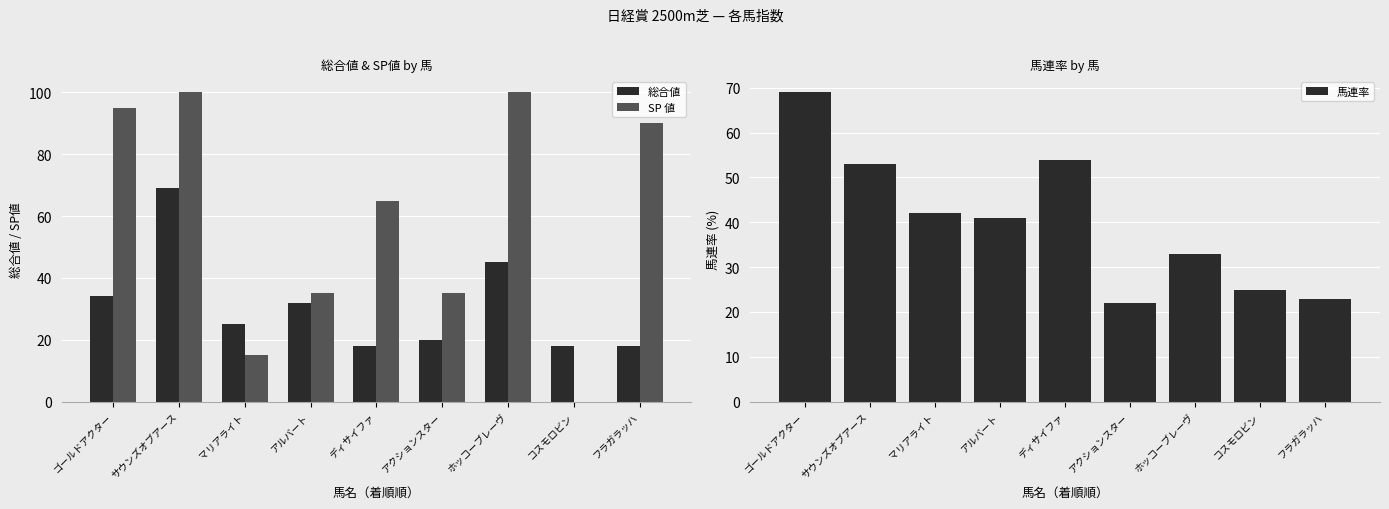

Is it true that 馬連率 equals 54 at ディサイファ?

True